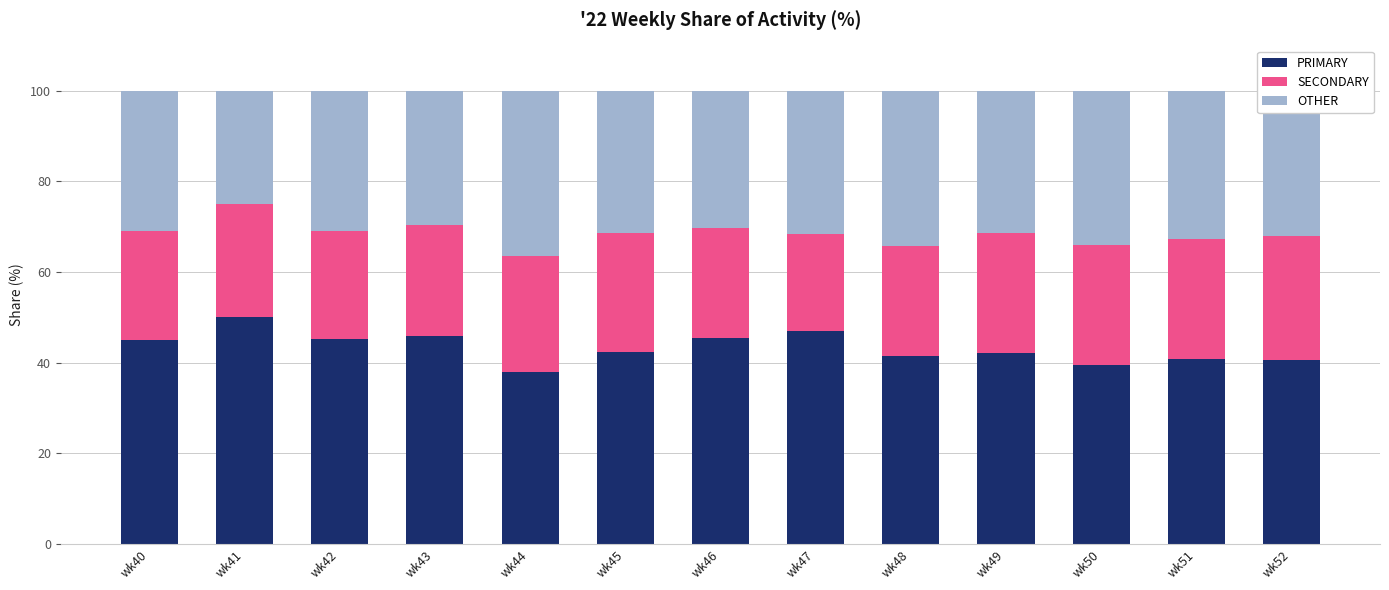

How many data points does each series have?

13